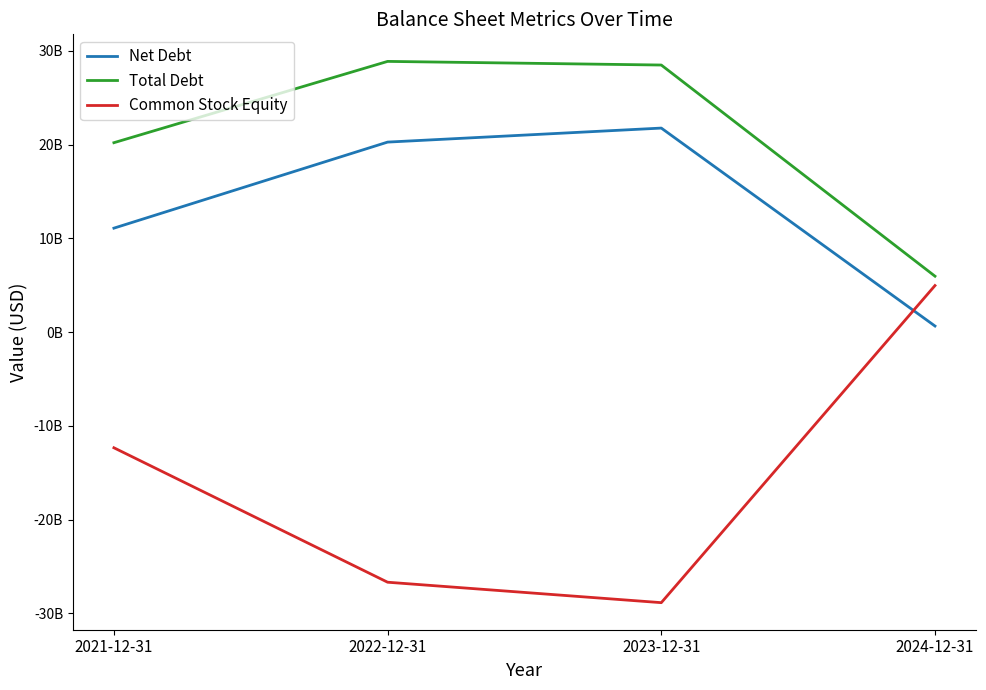

What is the difference between the maximum and minimum values in the Total Debt series?

22909000000